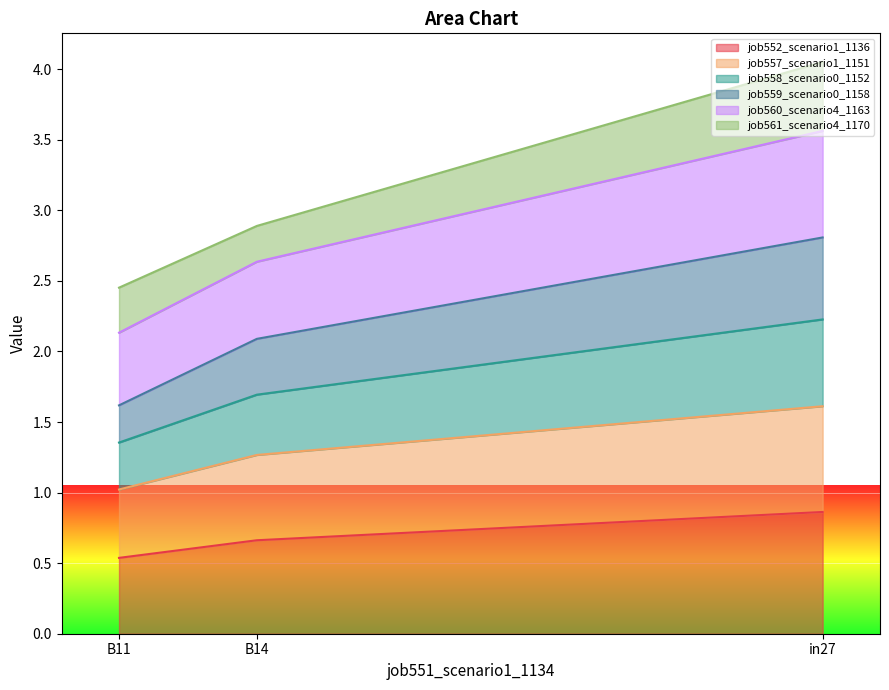

Which category has the highest value in the job552_scenario1_1136 series?

in27